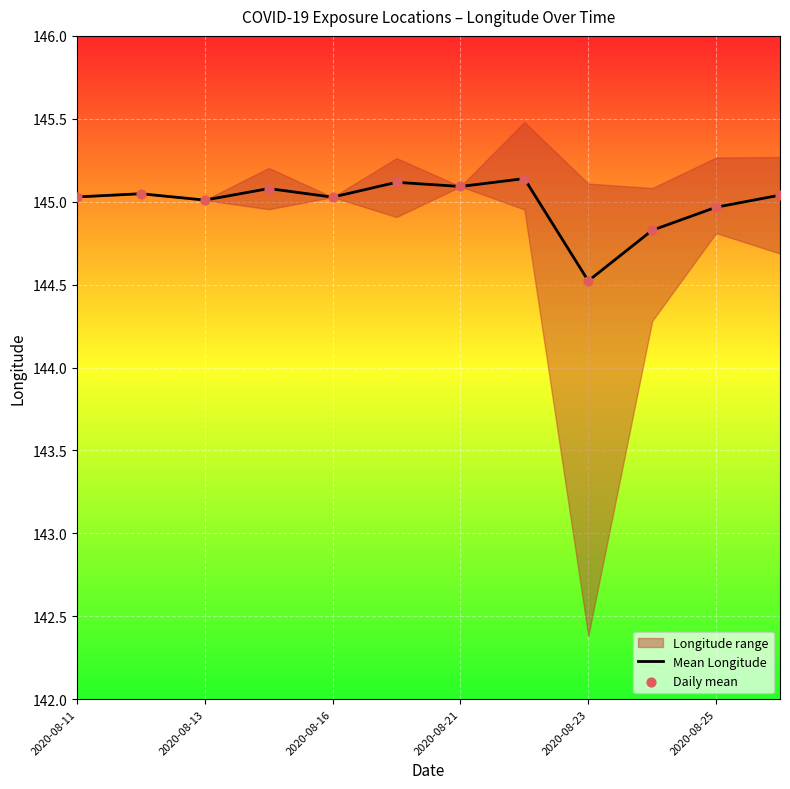

Which category has the lowest value in the Mean Longitude series?

2020-08-23